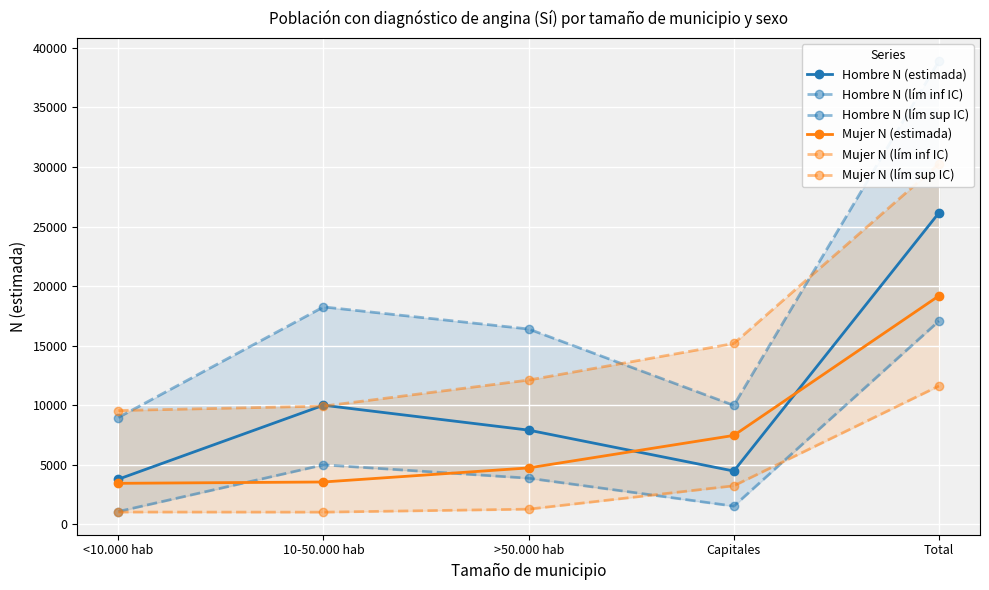

What is the difference between the second highest and minimum values in the Mujer N (estimada) series?

4023